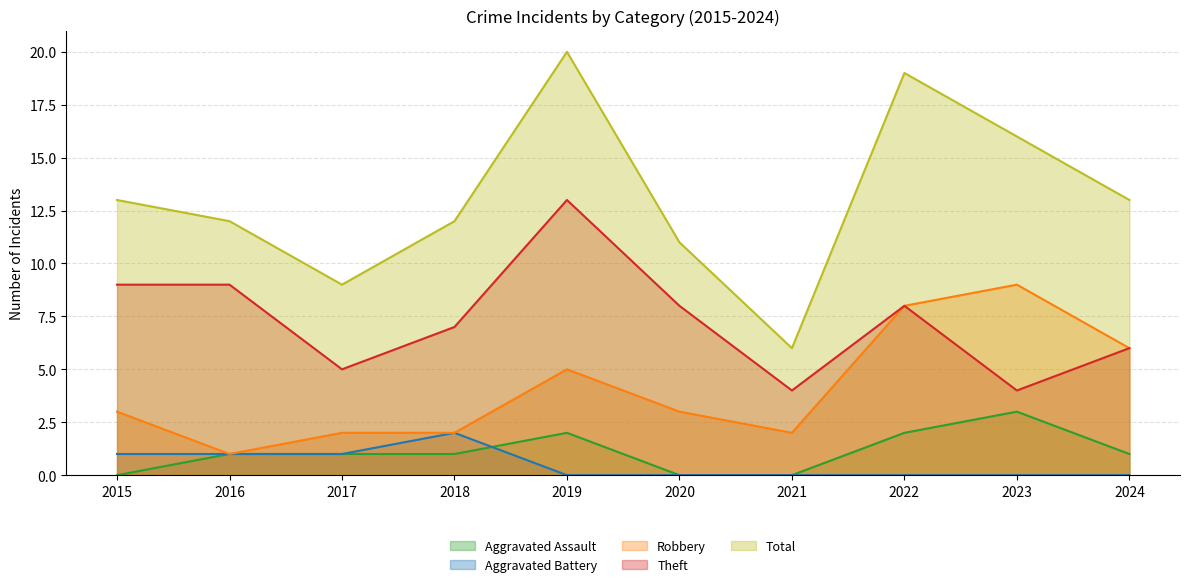

Rank the series by their maximum value, from lowest to highest.

Aggravated Battery, Aggravated Assault, Robbery, Theft, Total